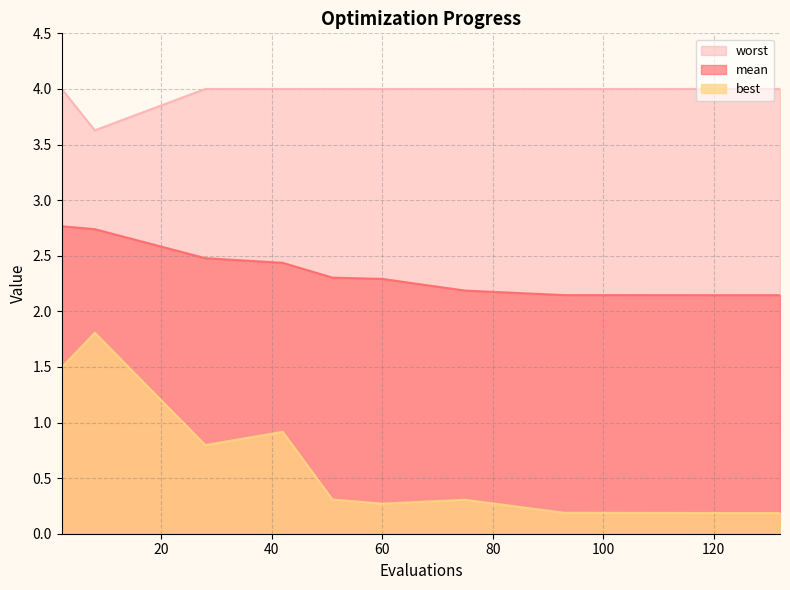

Between 132 and 2, which is larger?

2